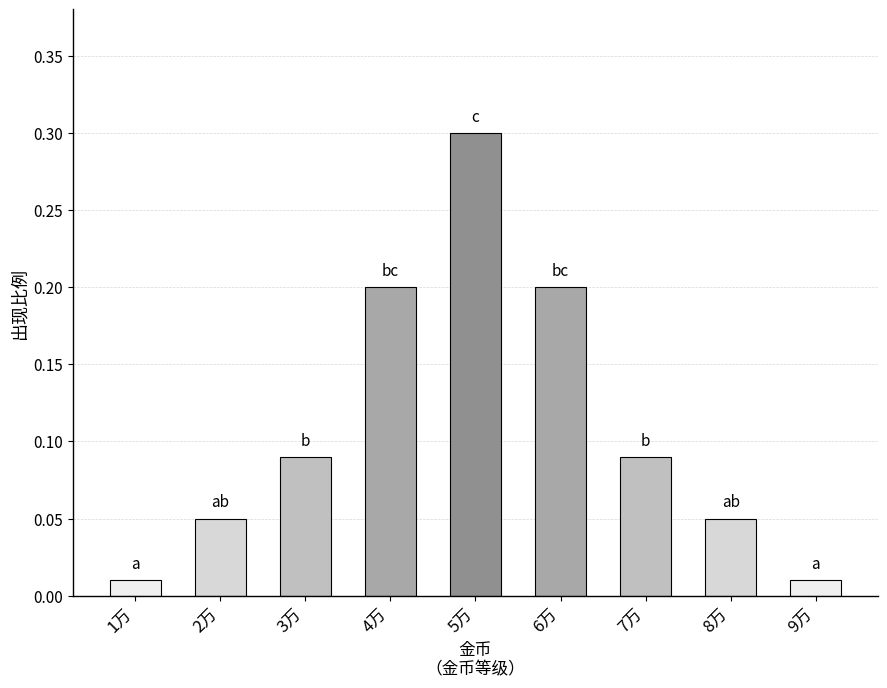

What is the label of the 6th bar from the left?

6万